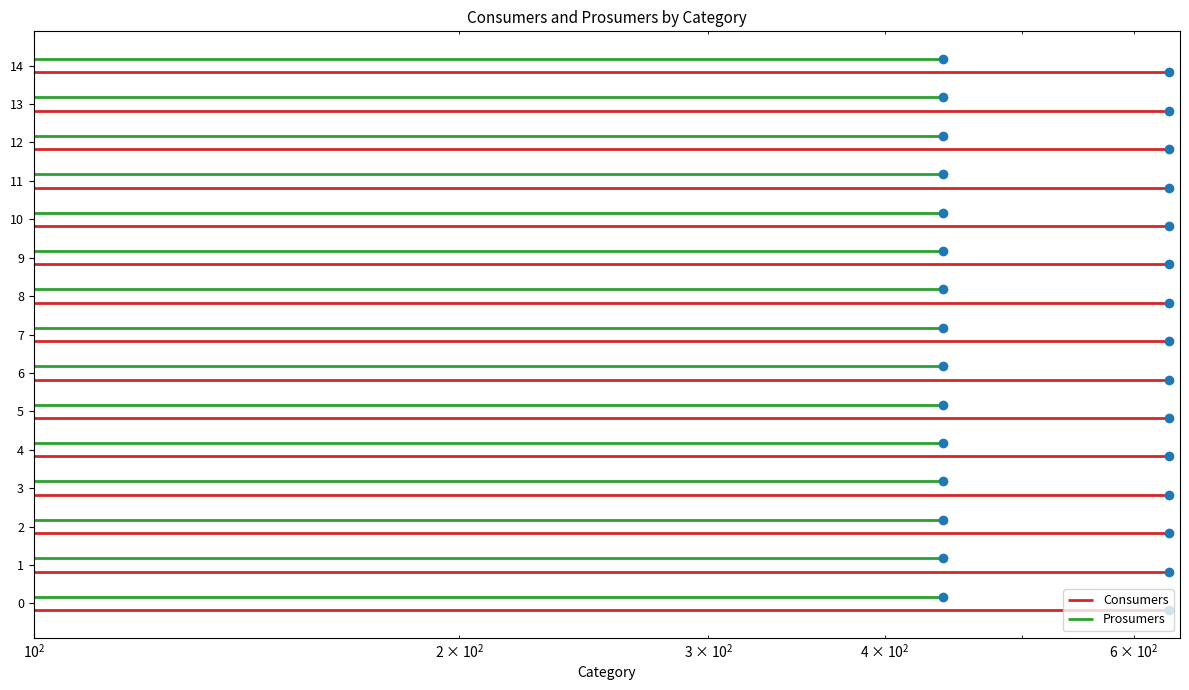

What are all the series names shown in the legend?

Consumers, Prosumers